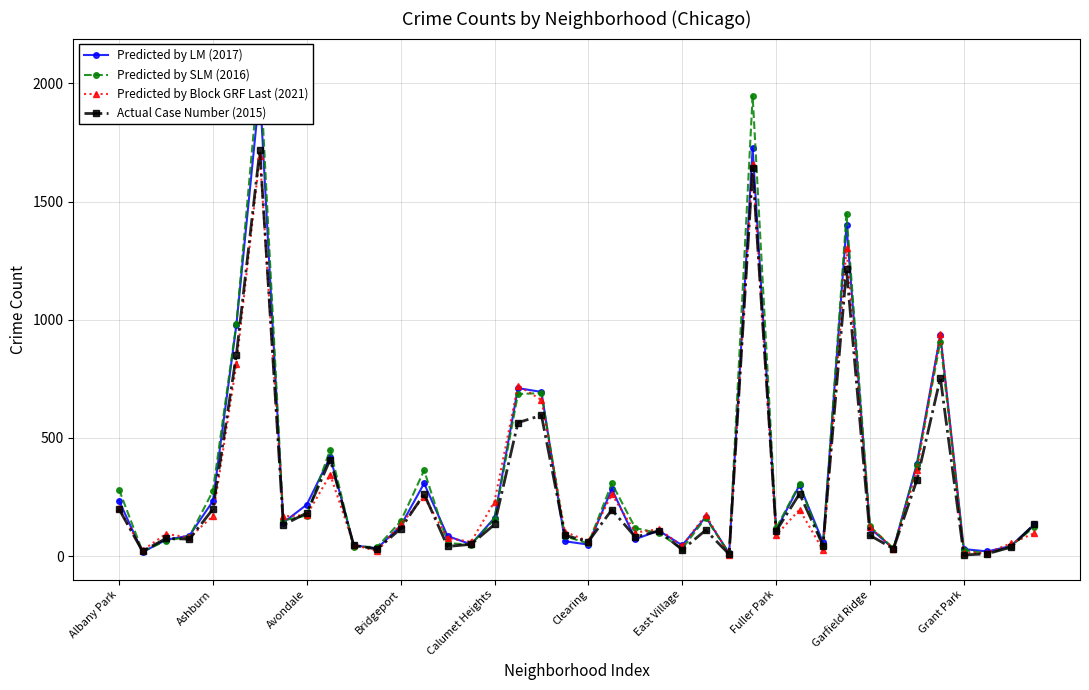

What is the value of the Predicted by Block GRF Last (2021) point at the 13th from the left?

134